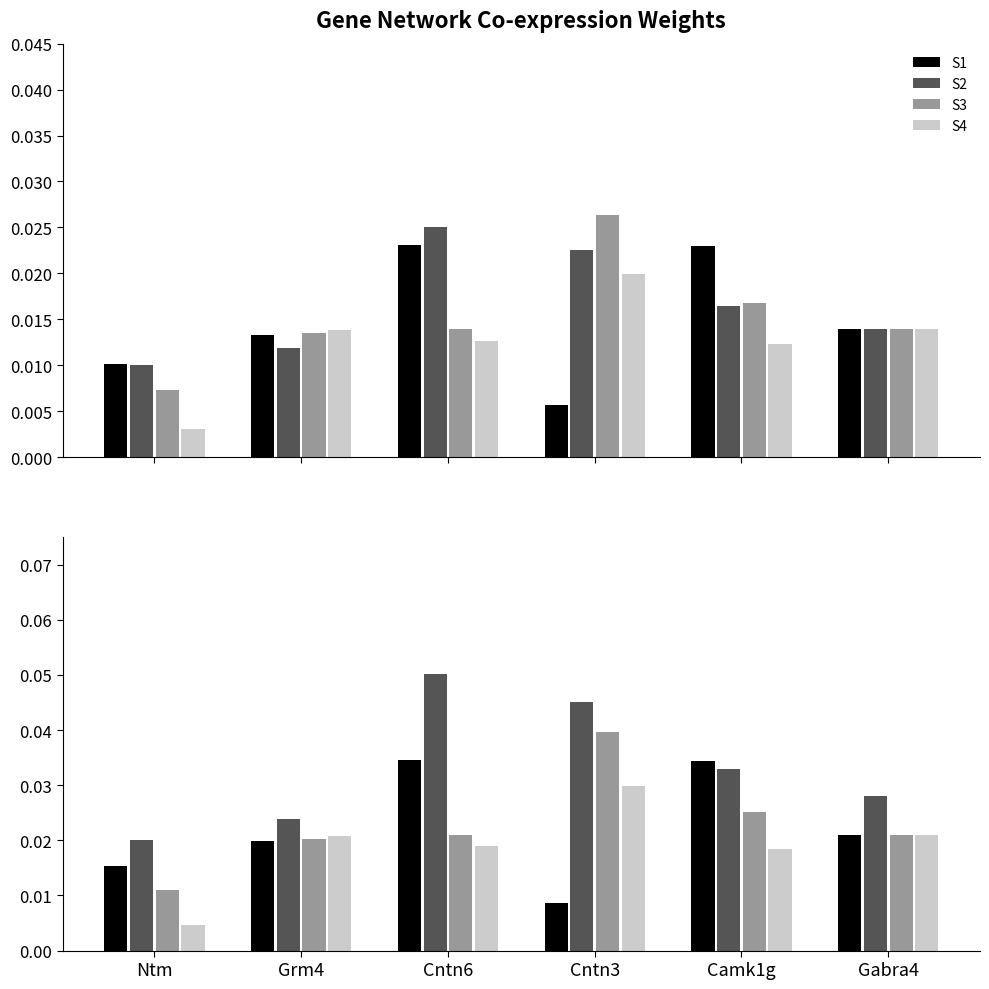

At how many categories does at least one series exceed 0?

6